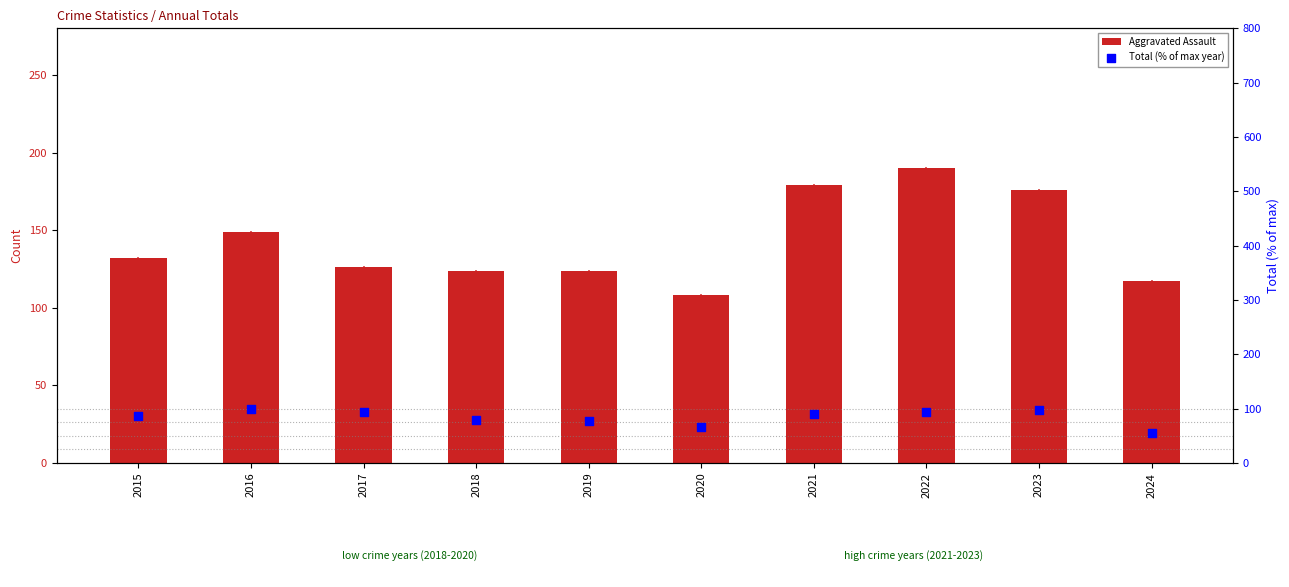

Which series has the largest total across all categories?

Aggravated Assault